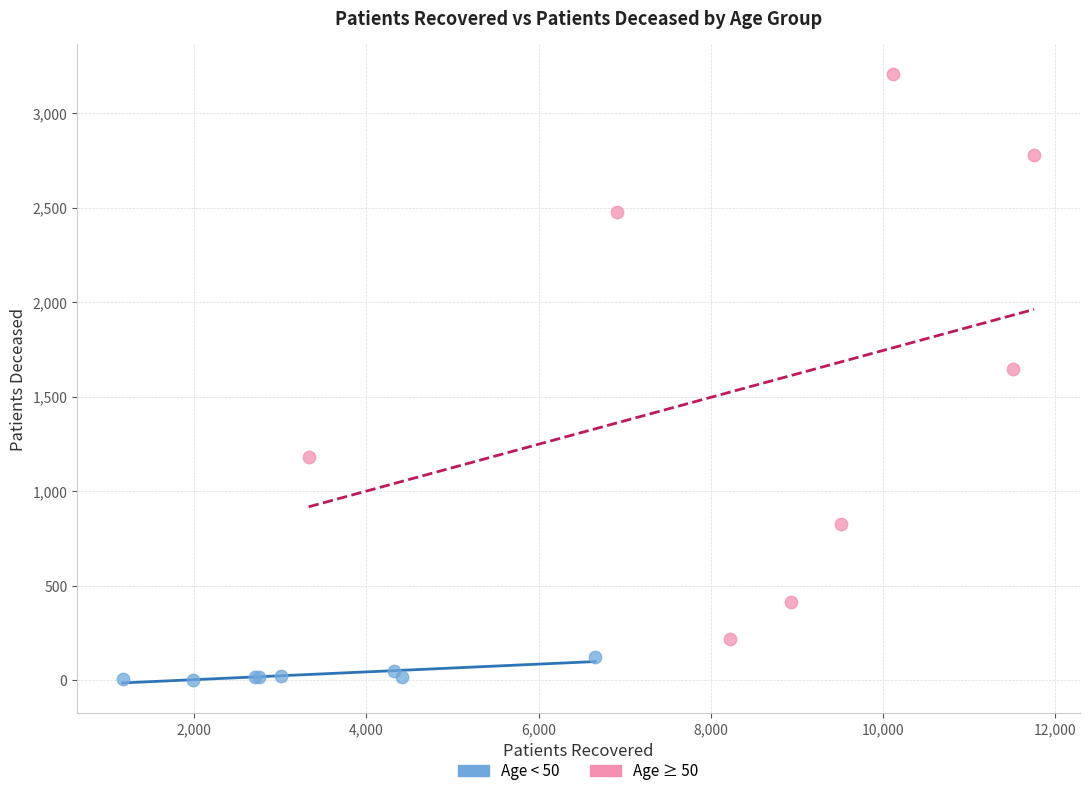

Which series reaches the maximum Y coordinate?

Age ≥ 50